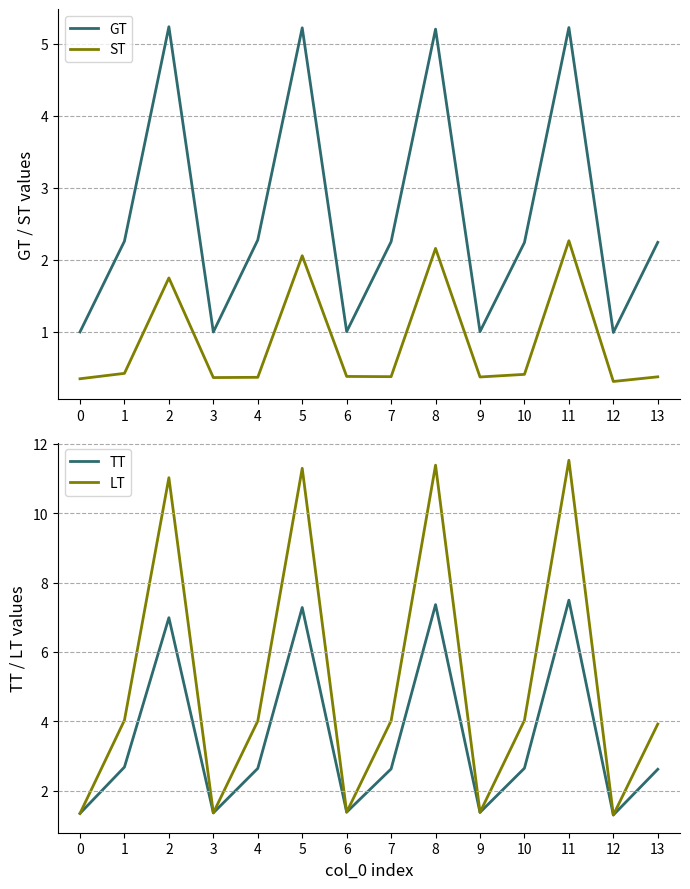

What is the sum of all LT values?

72.0